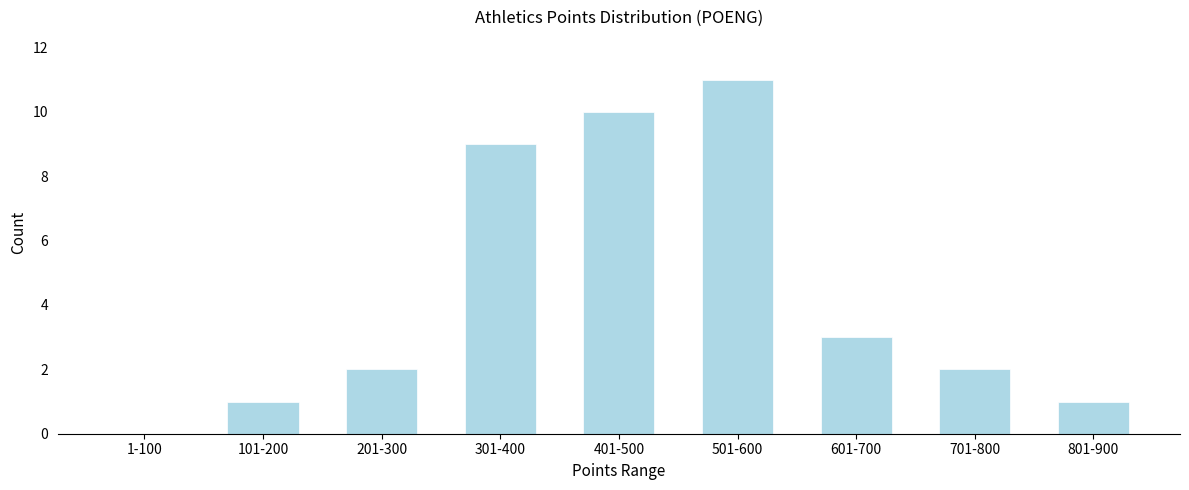

What is the sum of the values at 301-400 and 501-600?

20